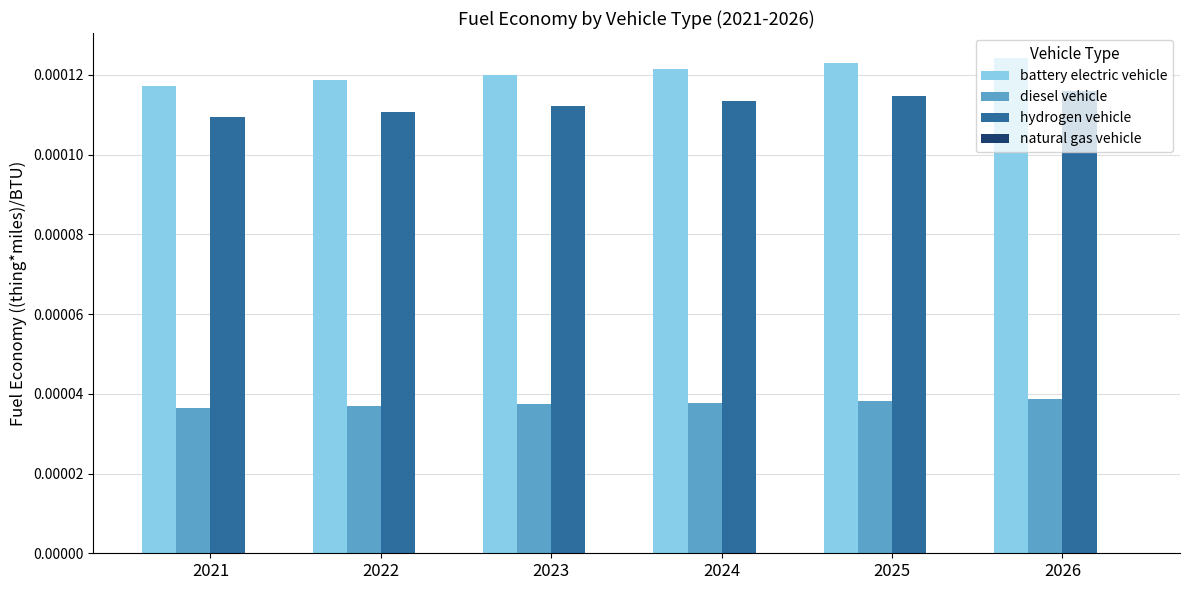

How many hydrogen vehicle values are between 0 and 1?

6